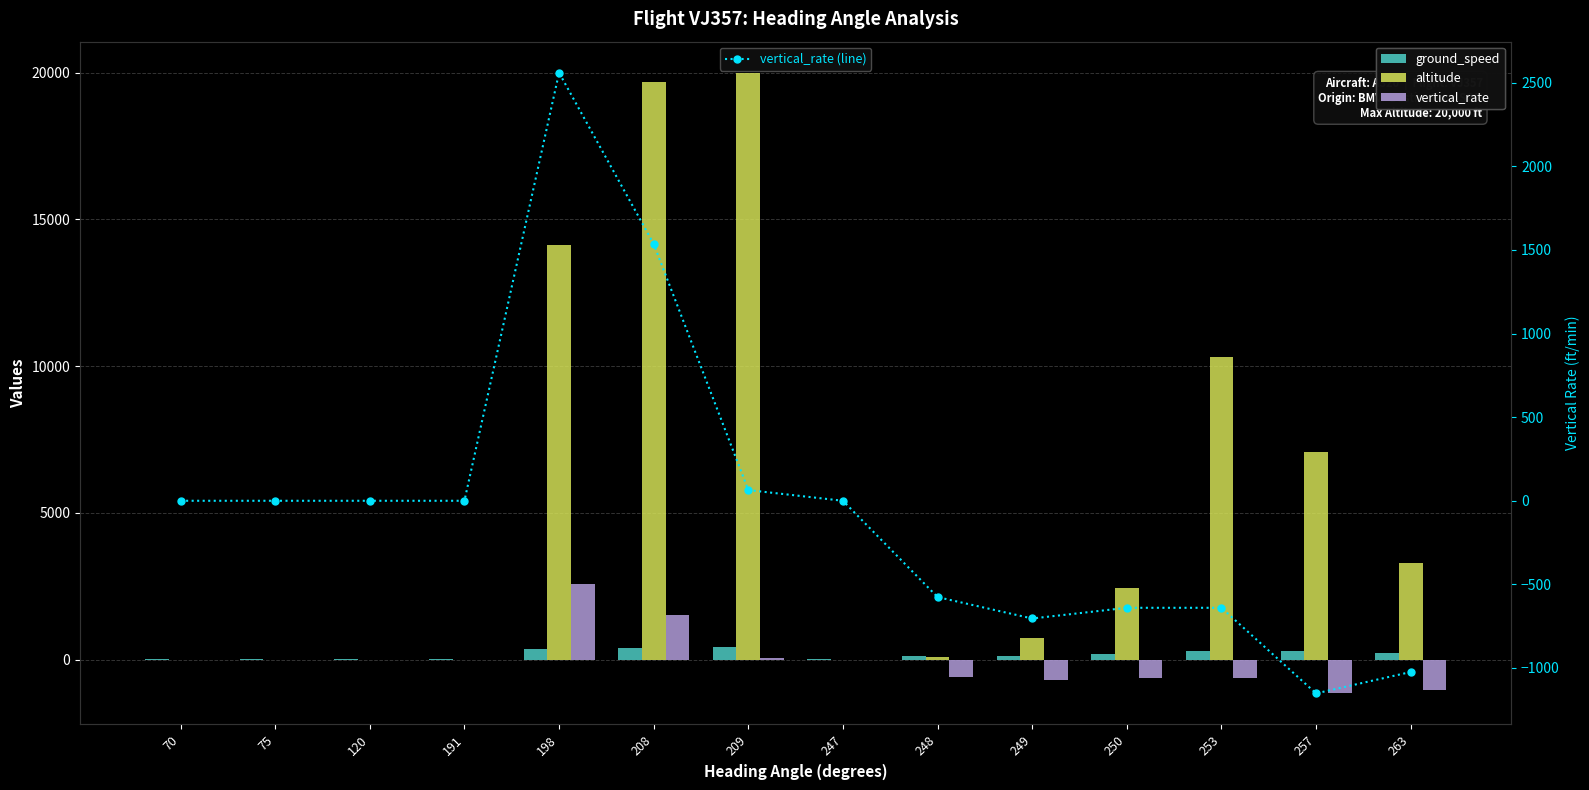

What is the sum of the ground_speed values at 208 and 120?

410